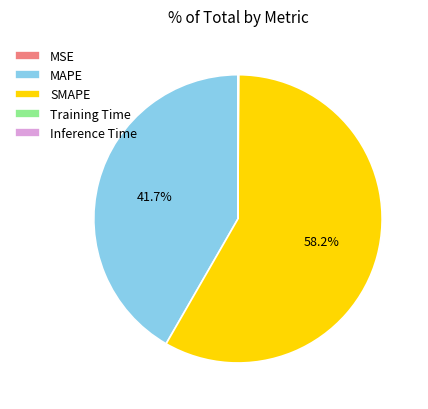

Which category has the biggest portion of the pie?

SMAPE